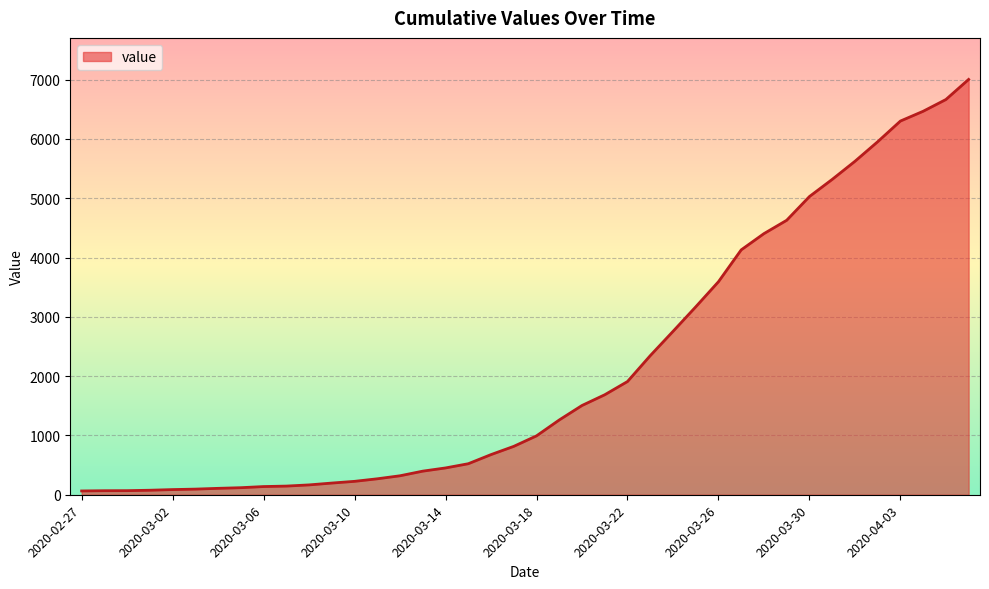

Does the chart display data point markers on the line(s)?

No